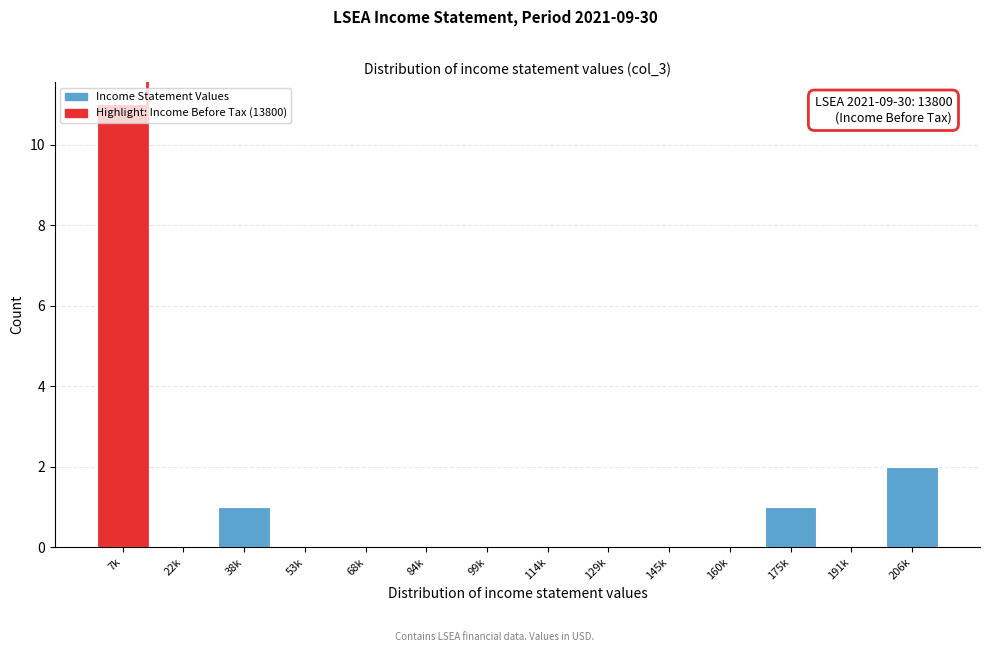

Where is the data nearest to the value 5?

206k